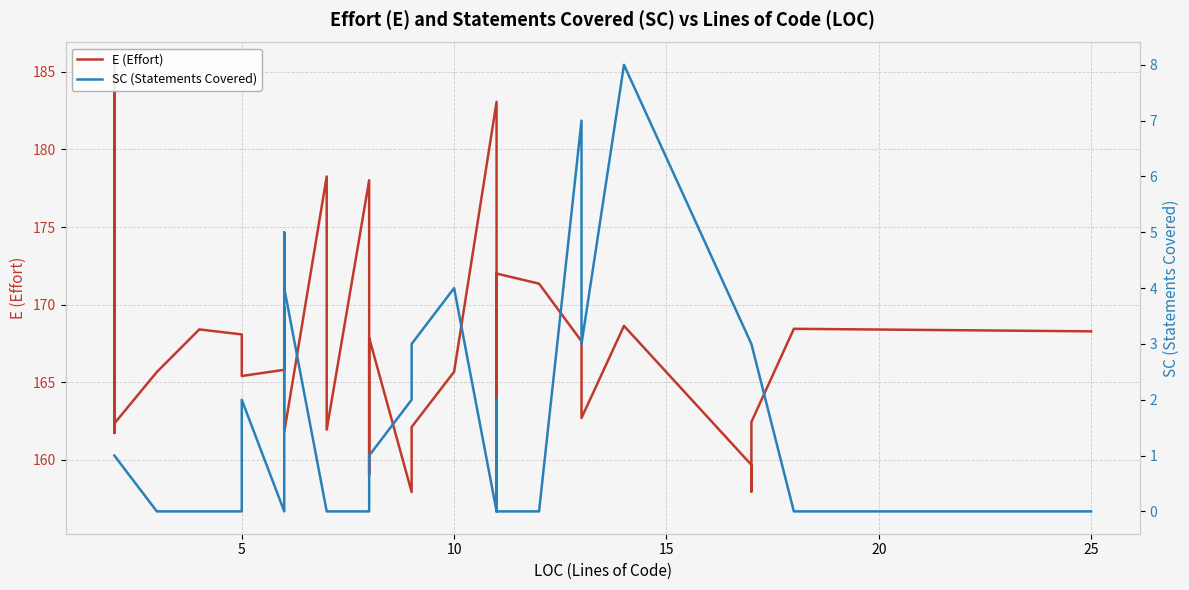

How many lines are shown in the chart?

2